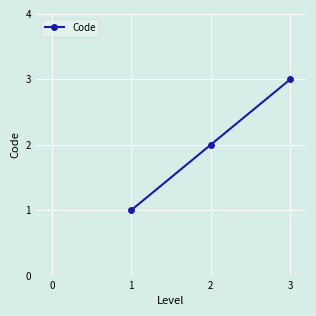

What is the change in value from 2 to 3?

+1